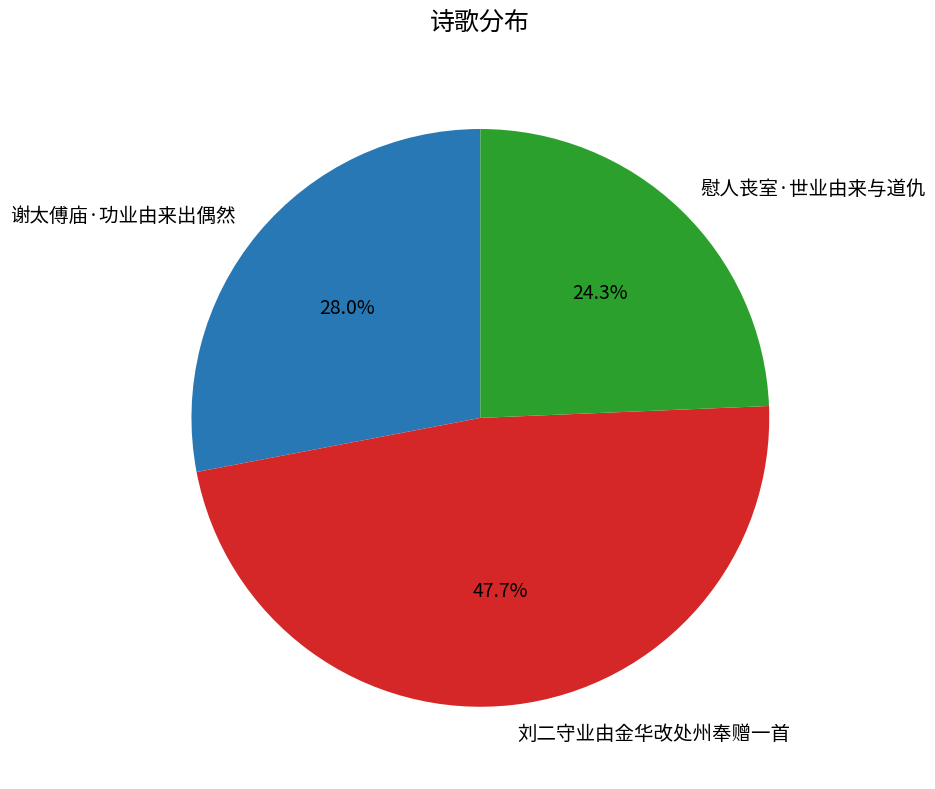

How many slices are in this pie chart?

3